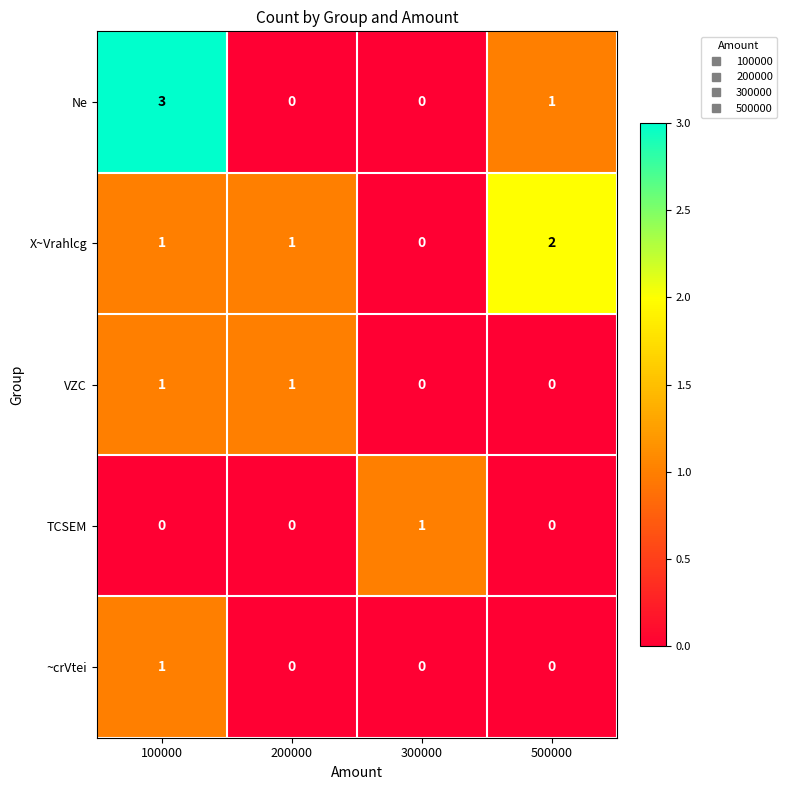

What is the difference between the maximum and minimum values in the Ne series?

3